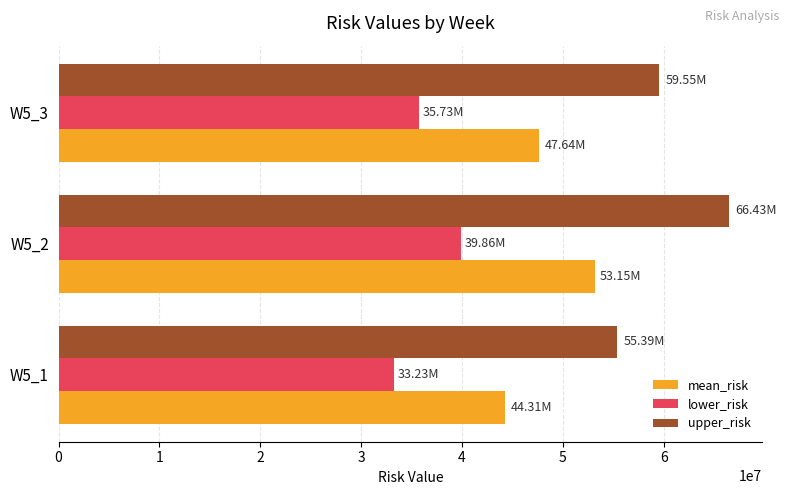

Where is mean_risk nearest to the value 48728458?

W5_3